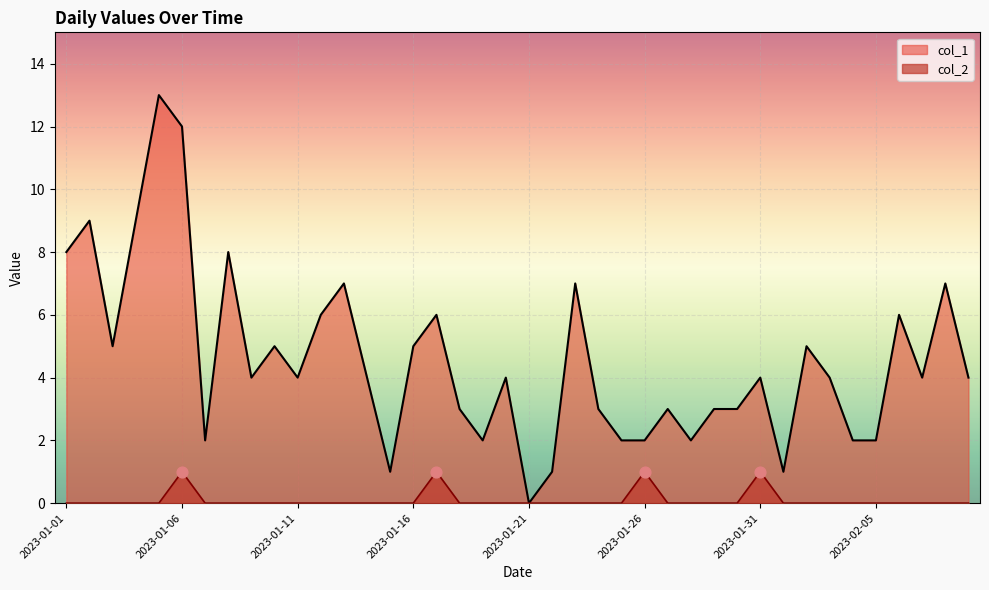

Which series has the widest spread of Y values?

col_1